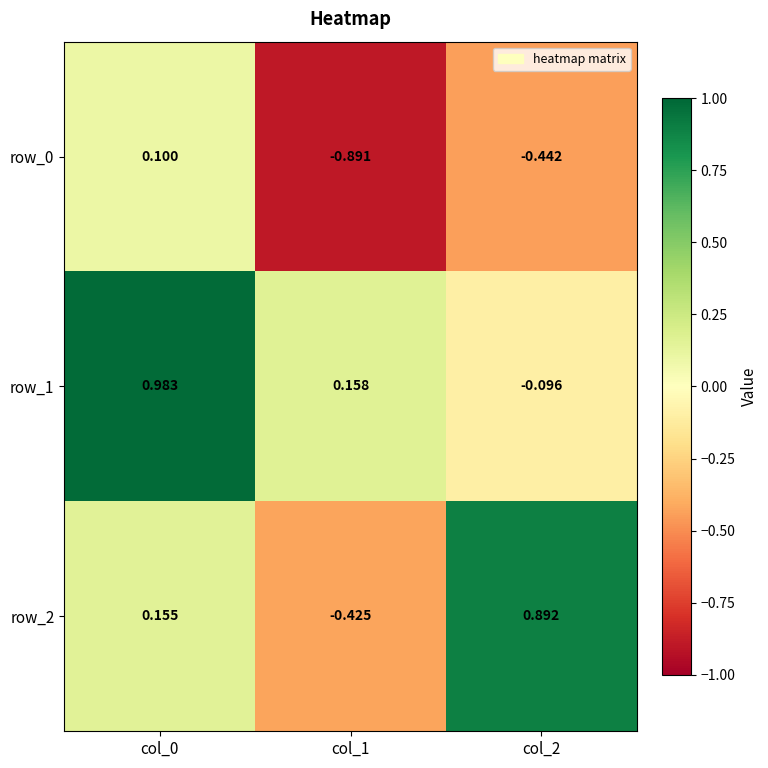

Is the value of row_2 at col_2 greater than the value of row_1 at col_0?

No